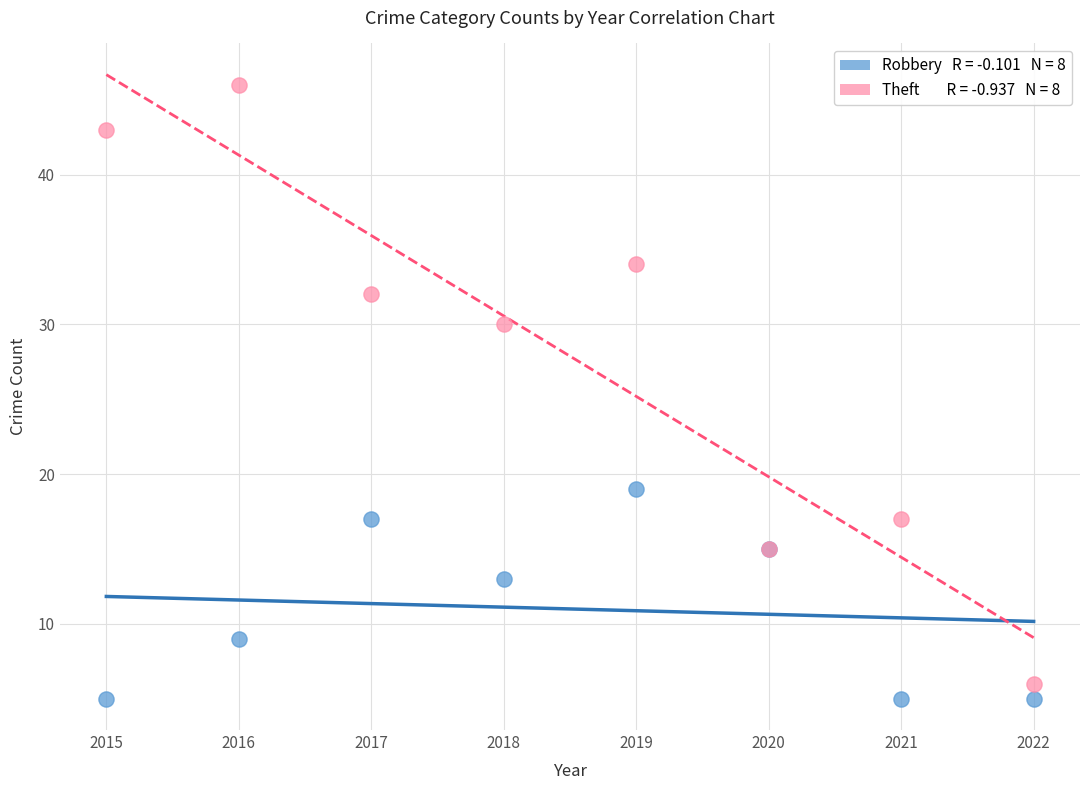

Across all series, what Y value is closest to 25?

30